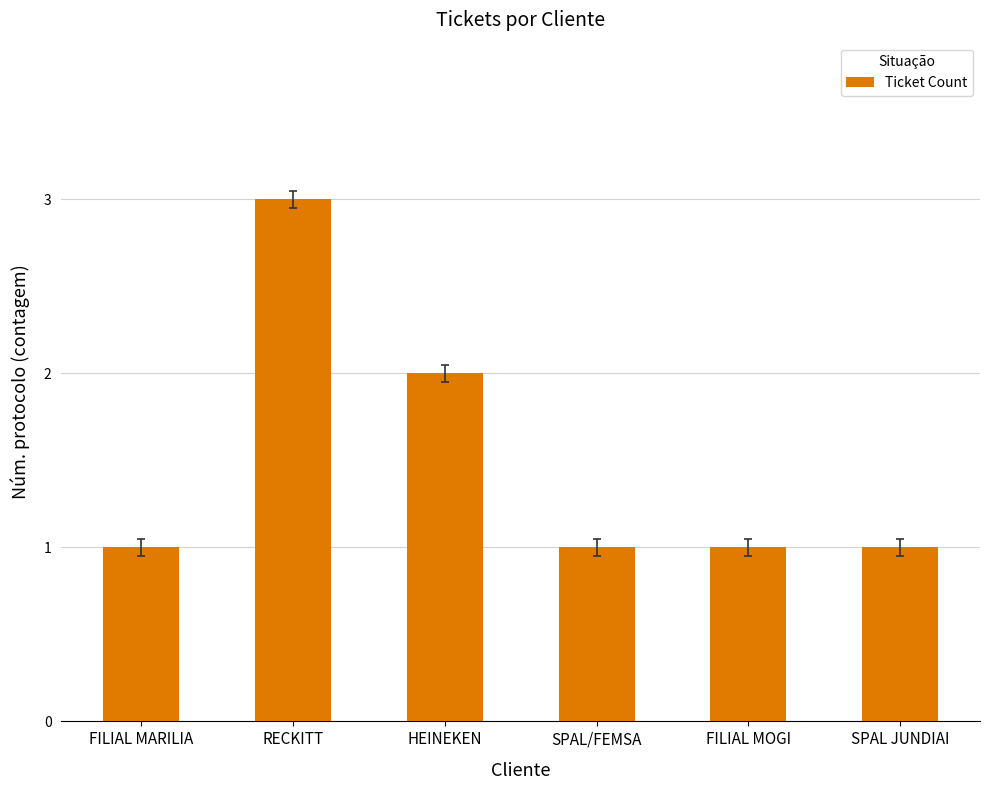

What is the maximum value shown in the chart?

3